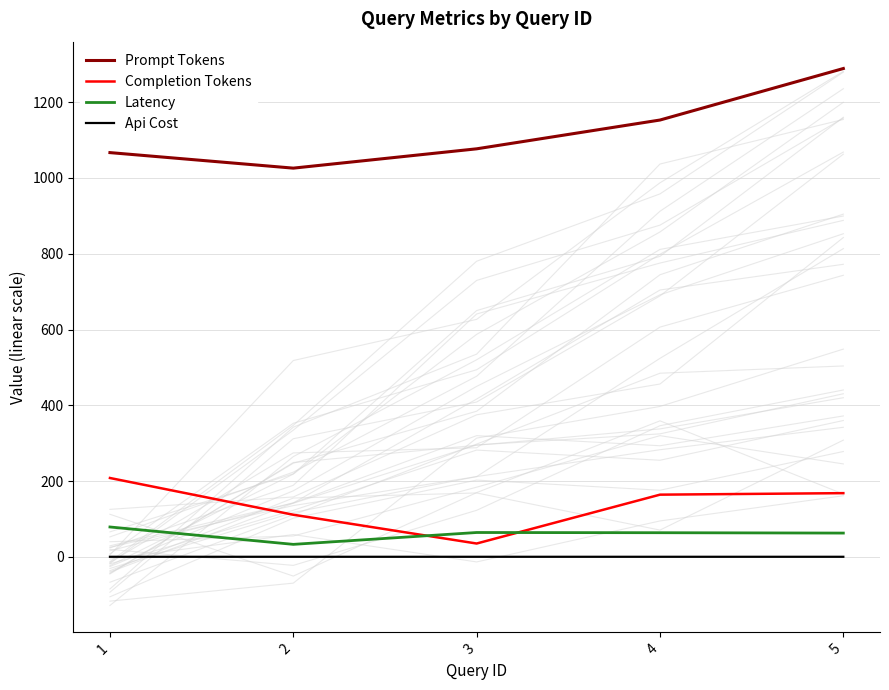

What is the lowest value of the Completion Tokens series?

35.0